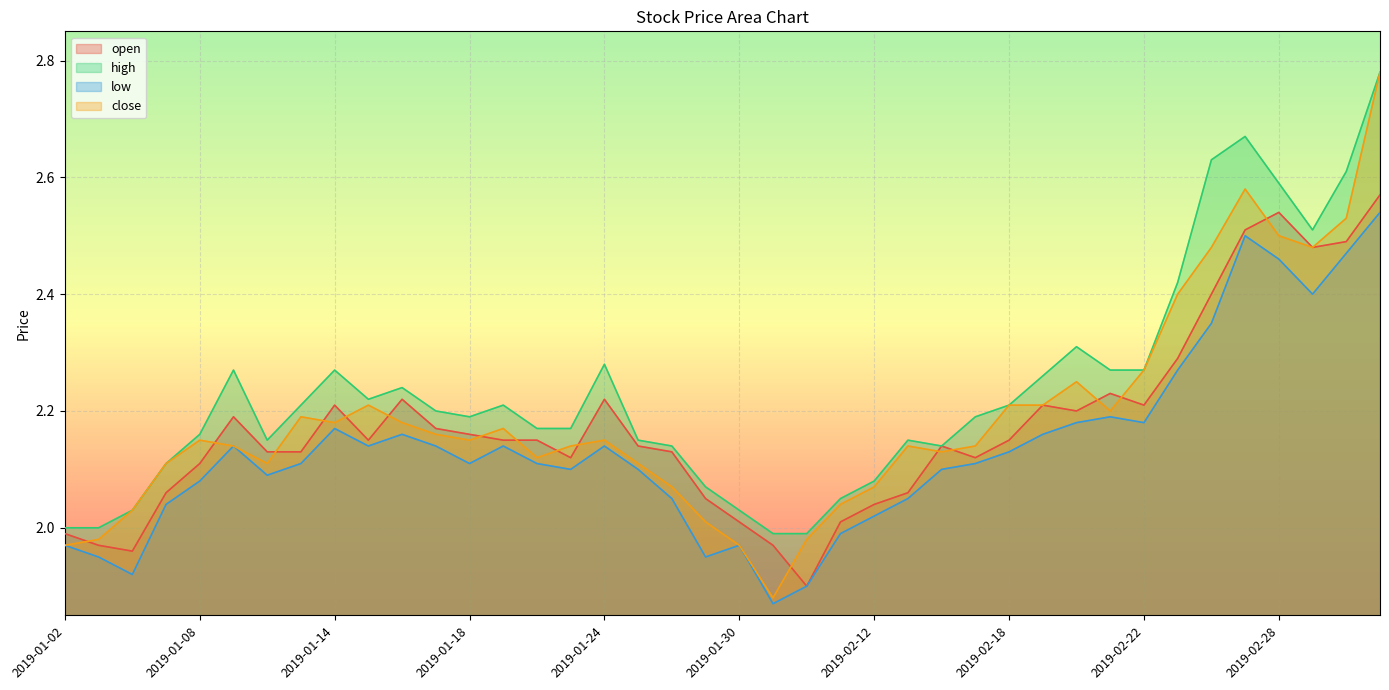

What is the approximate value of close at 2019-02-01?

2.0